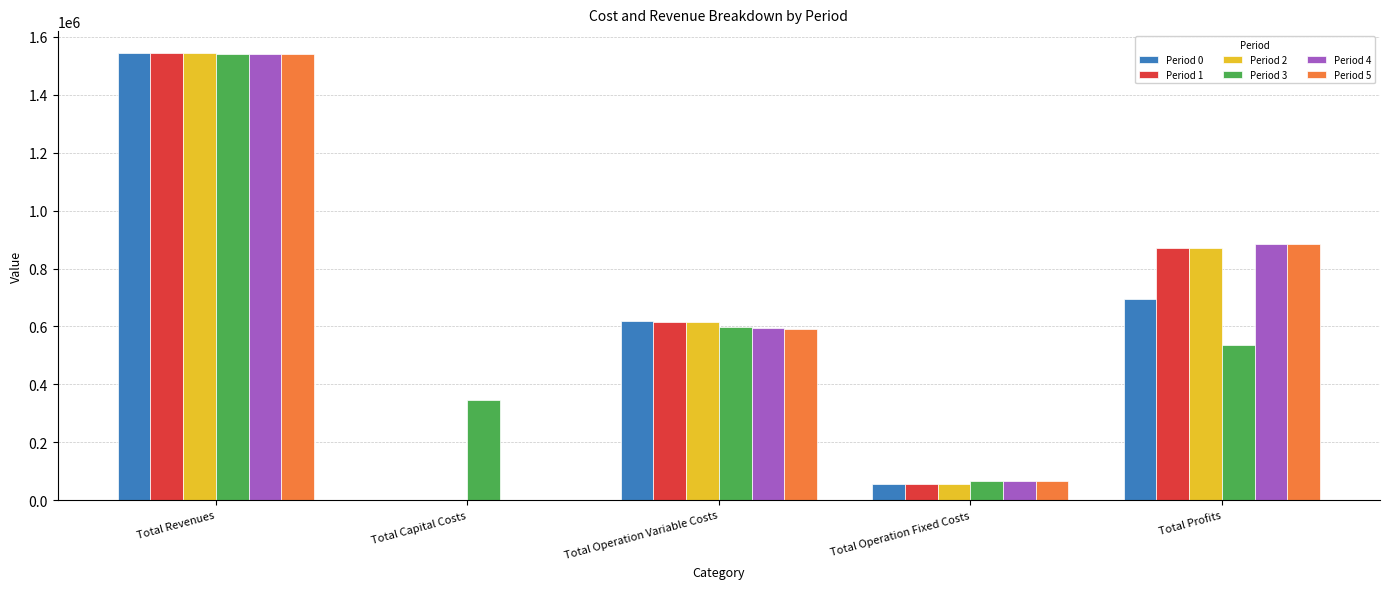

What is the average value of the Period 3 series?

616904.2